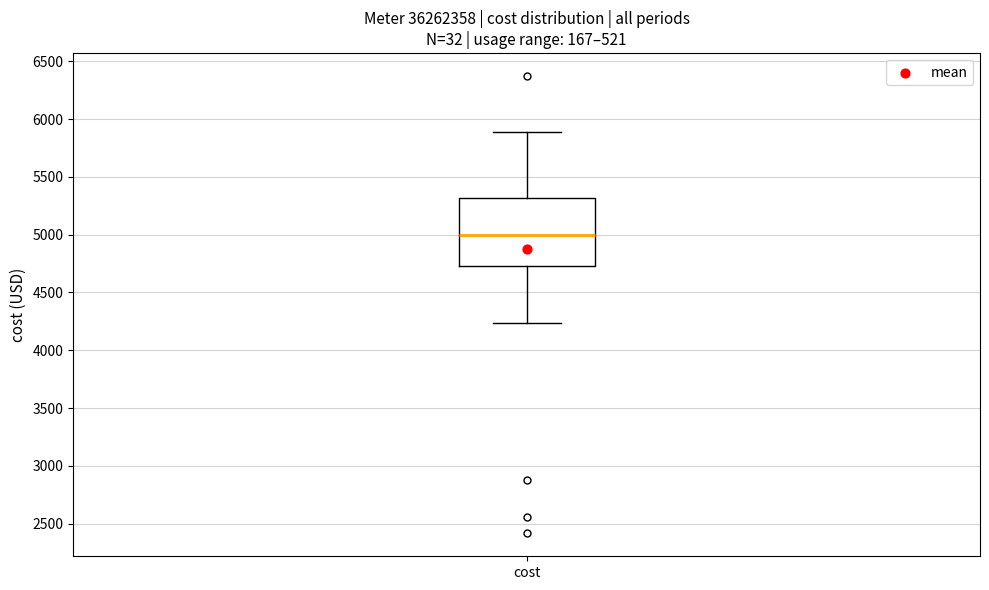

Where does the lower whisker of the box for cost end on the y-axis? The values are not printed on the chart, so give them approximately, as read against the axis.

4250